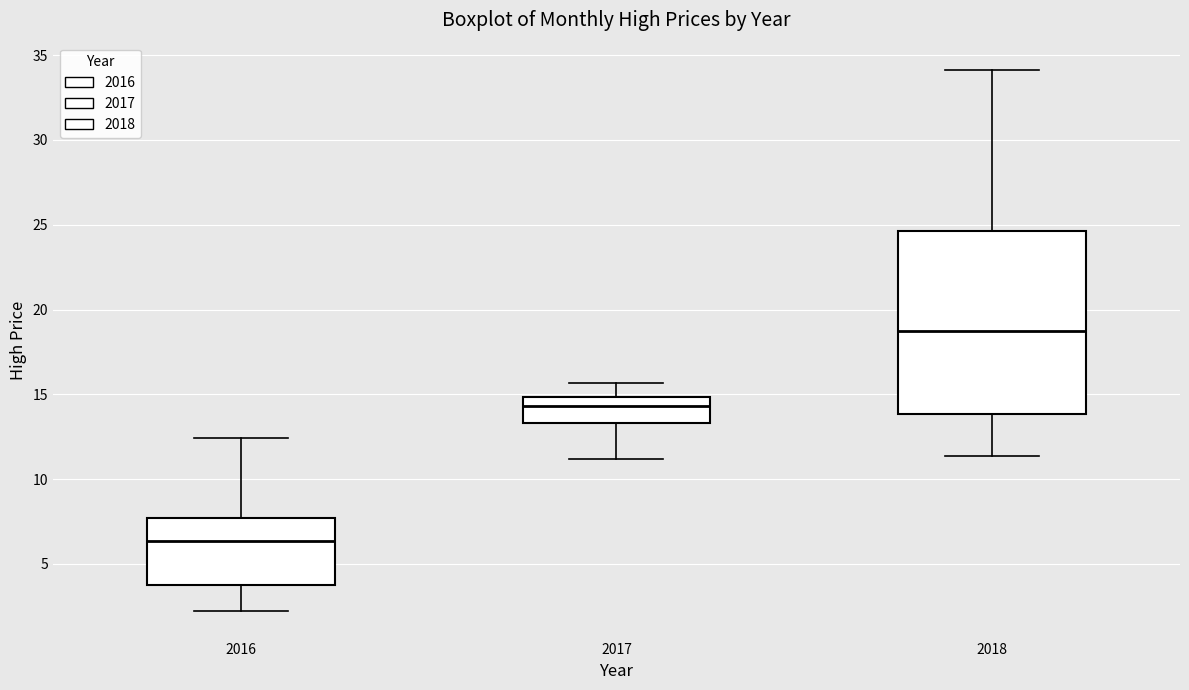

Which box is the tallest, from its lower edge to its upper edge?

2018